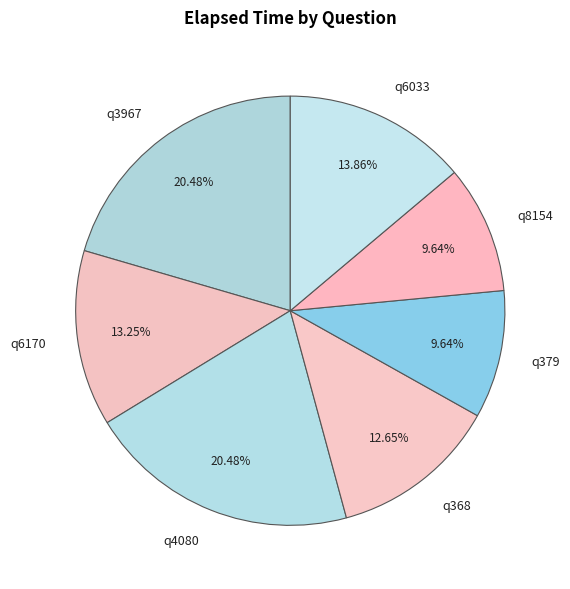

What is the ratio of the value at q368 to the value at q8154?

1.3